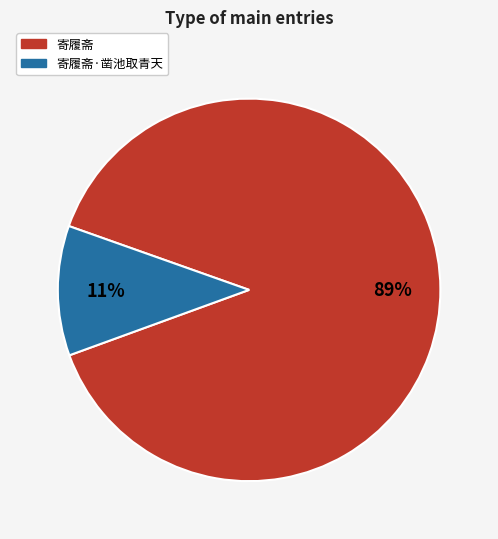

Is there a majority slice in this chart?

Yes